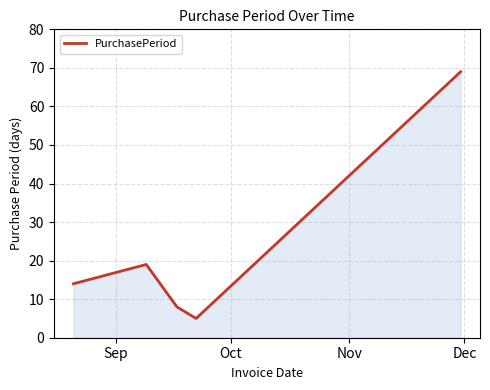

What is the sum of all values?

115